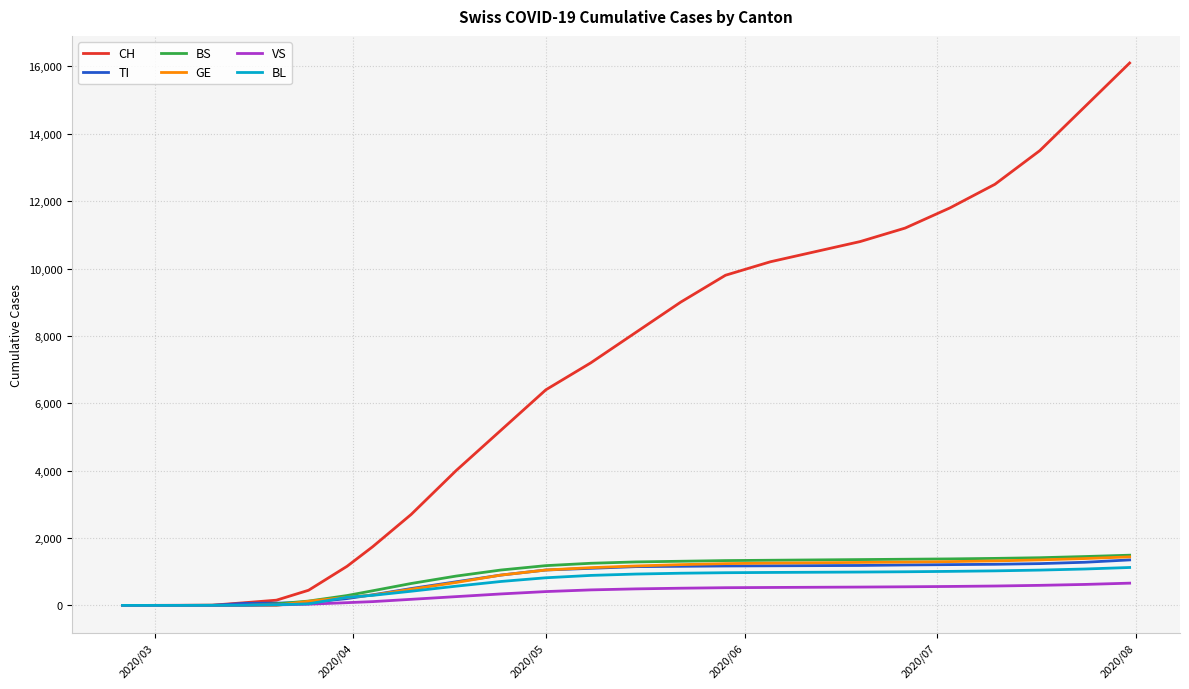

What is the maximum value shown in the chart?

16100